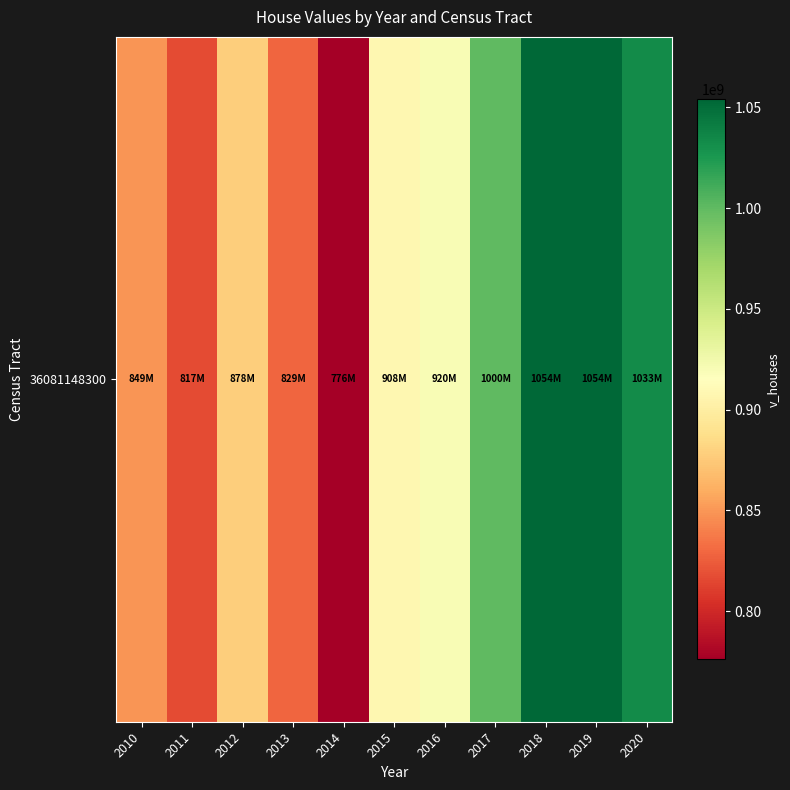

Which label corresponds to the smallest value in the chart?

2014